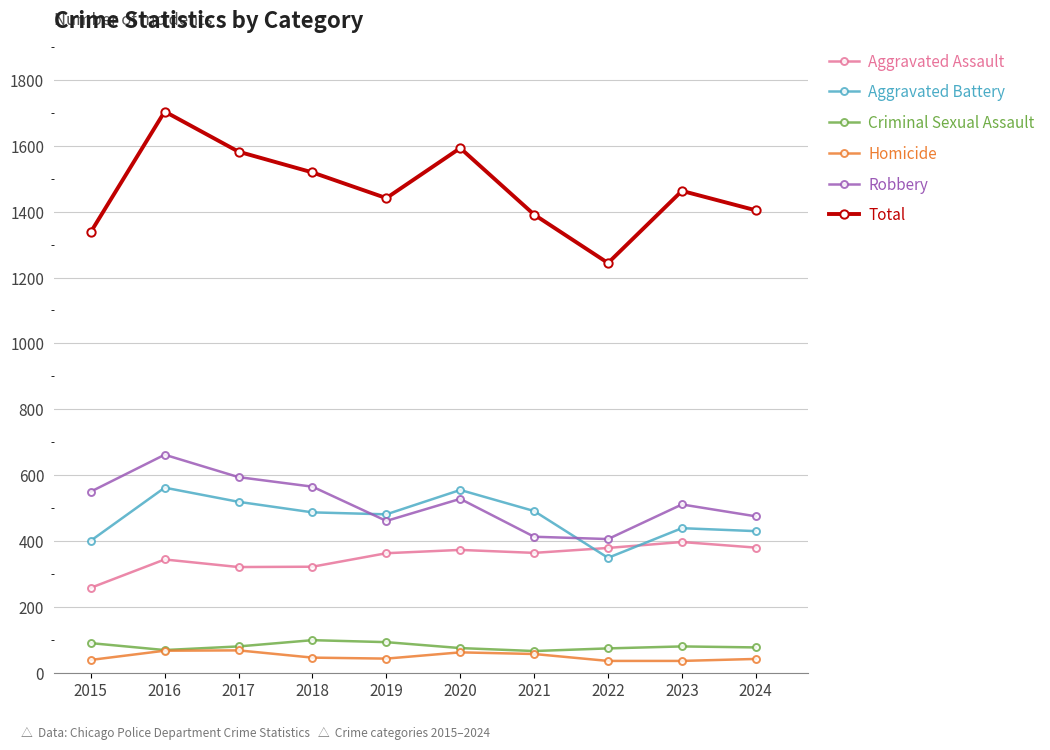

True or false: Total and Aggravated Assault intersect in this chart.

False